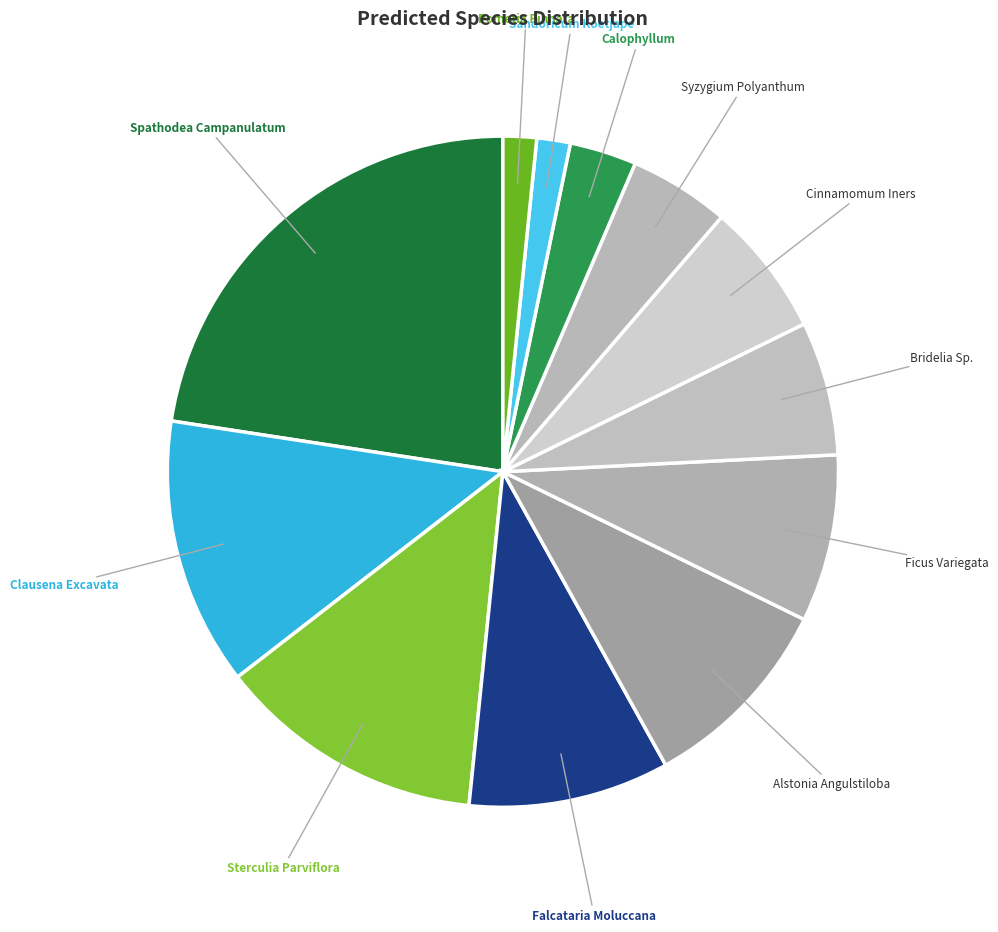

Count the number of slices in the pie.

12